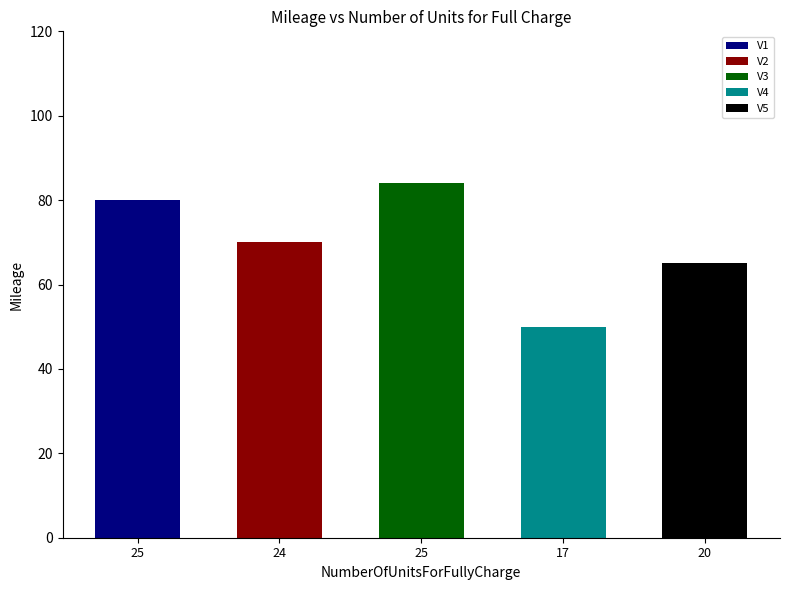

At which label does the data first exceed 70?

V1